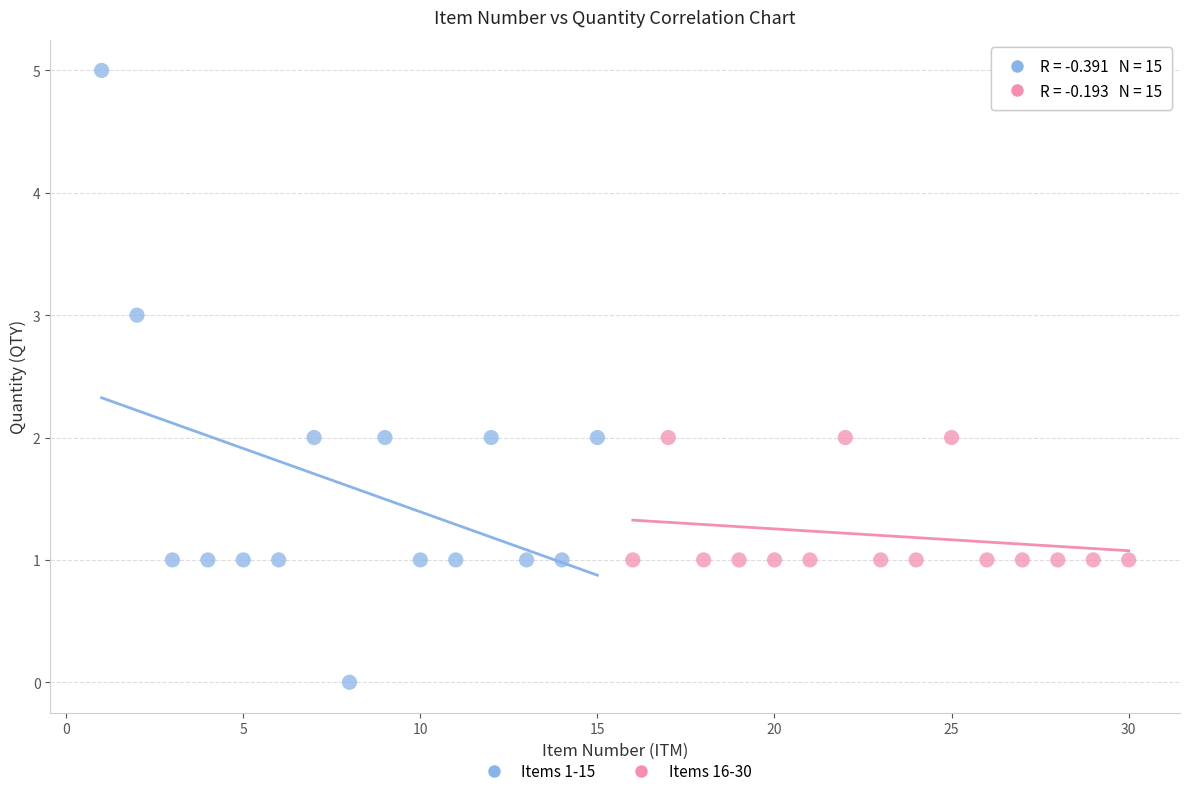

Which series has the widest spread of Y values?

Items 1-15